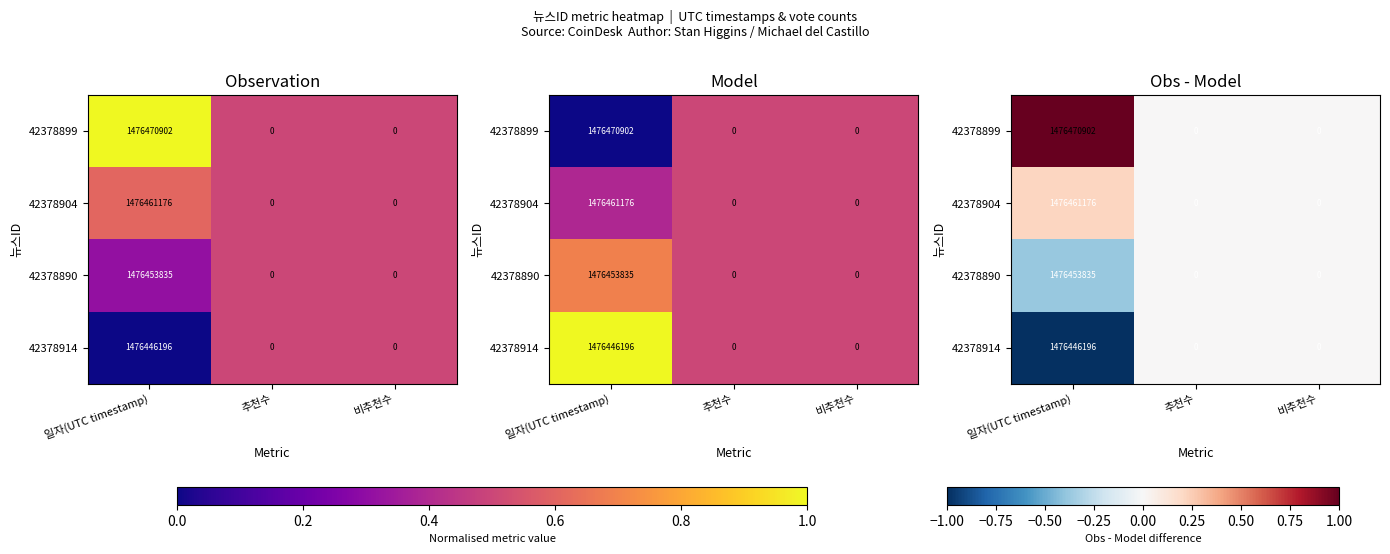

The 42378899 series shows 1.5 at 일자(UTC timestamp). True or false?

False